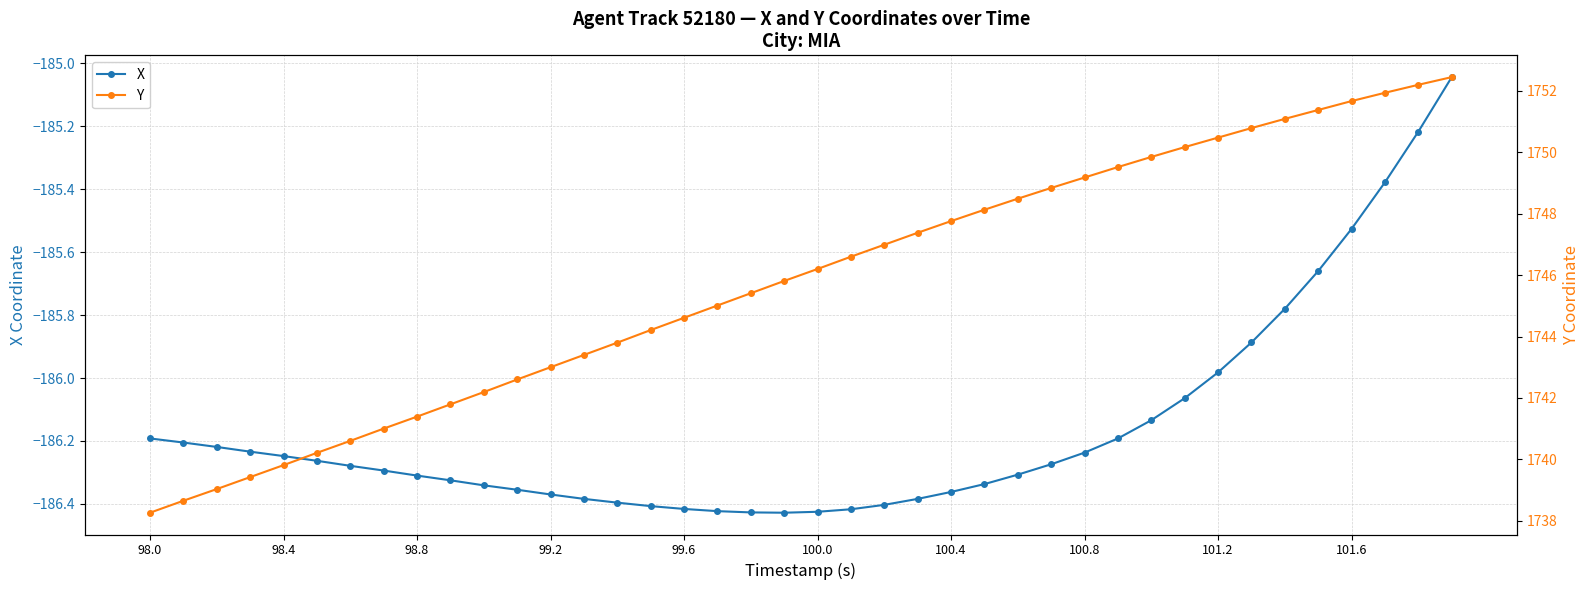

What is the greatest value displayed?

1752.5